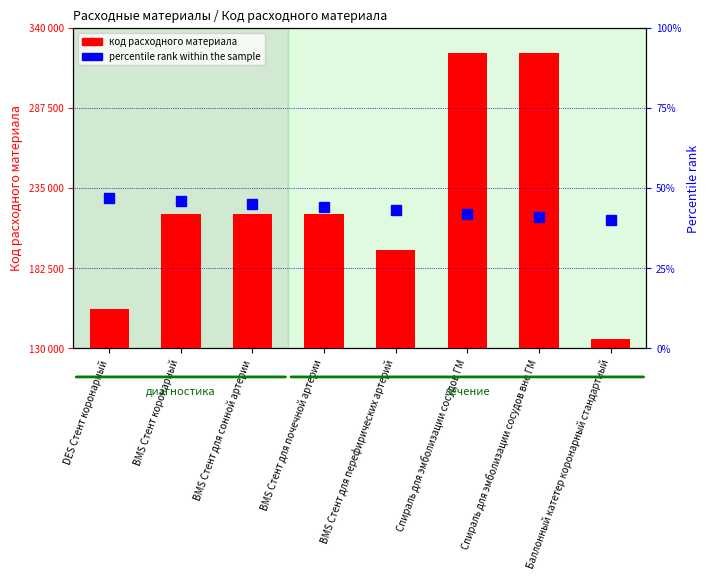

Where is the data nearest to the value 229840?

BMS Стент коронарный